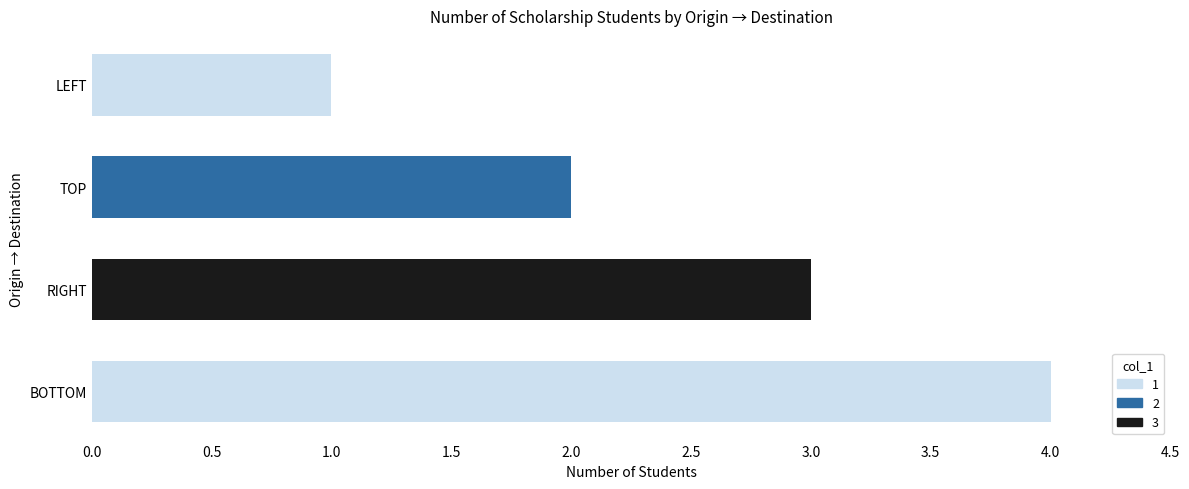

At which category does the chart reach its peak across all series?

BOTTOM